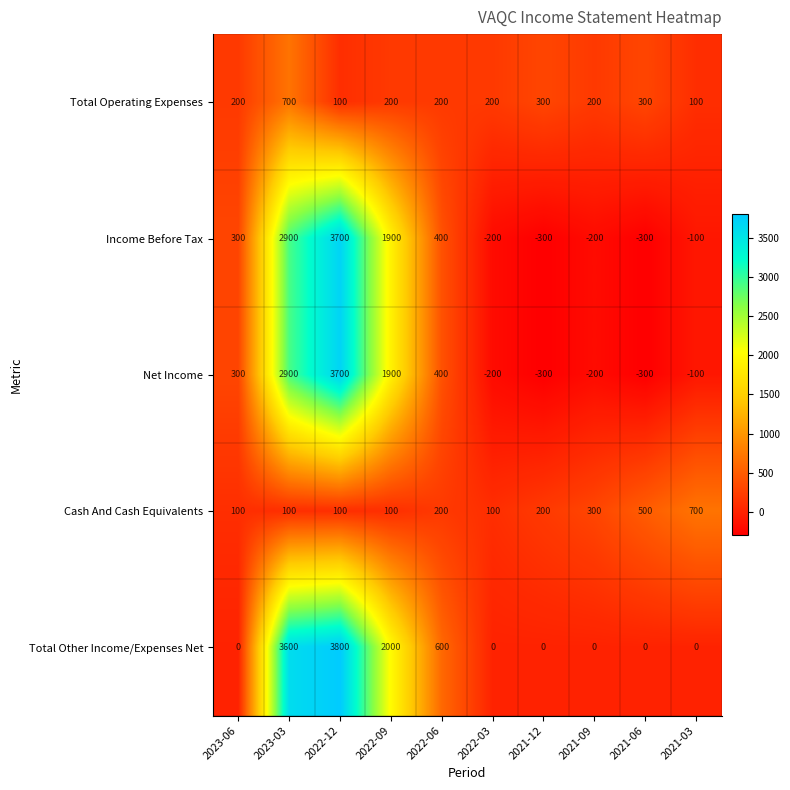

Is the value of Income Before Tax at 2021-06 greater than the value of Total Other Income/Expenses Net at 2022-06?

No